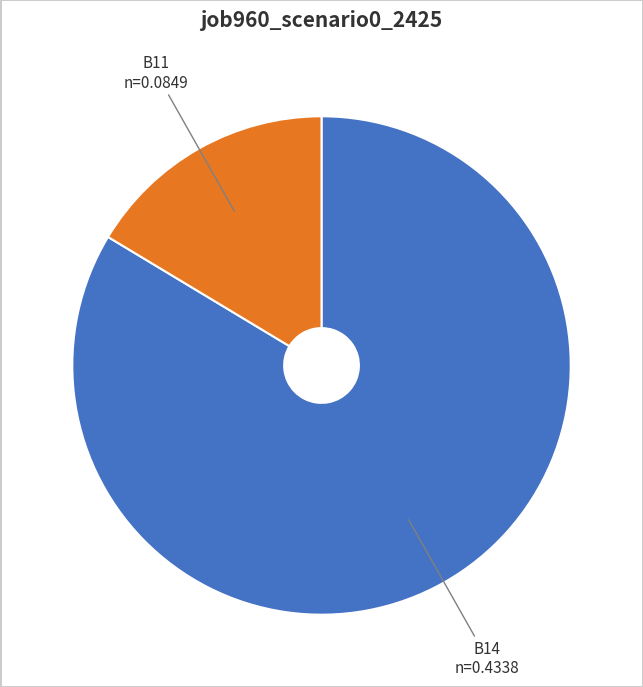

Which slice is the largest?

B14